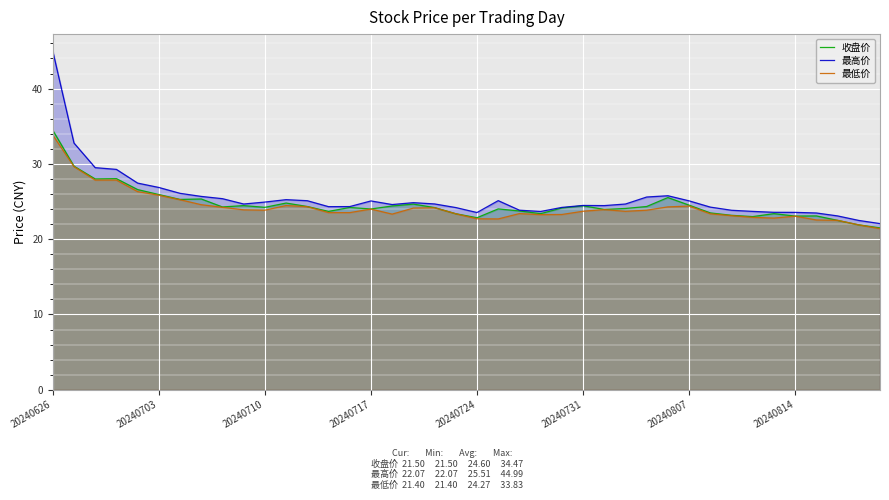

Which category has the lowest value across all series?

39